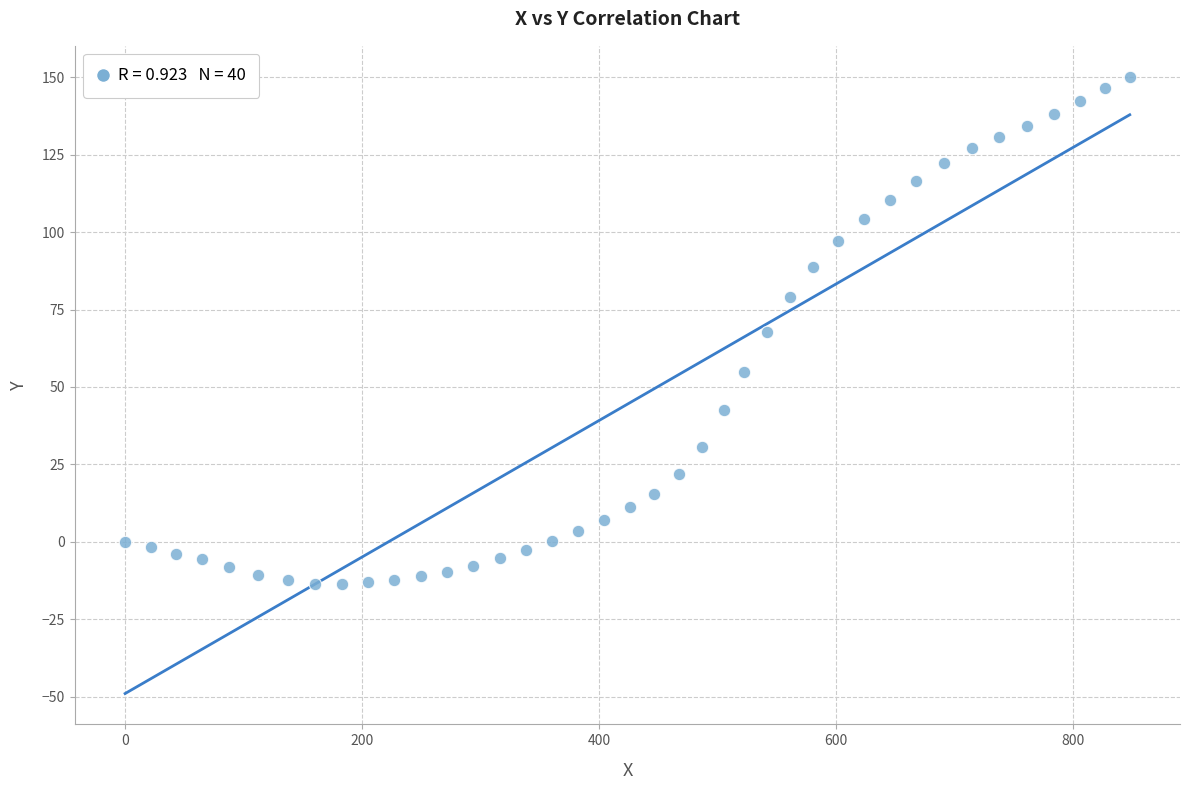

What is the range of X values (max minus min)?

847.5